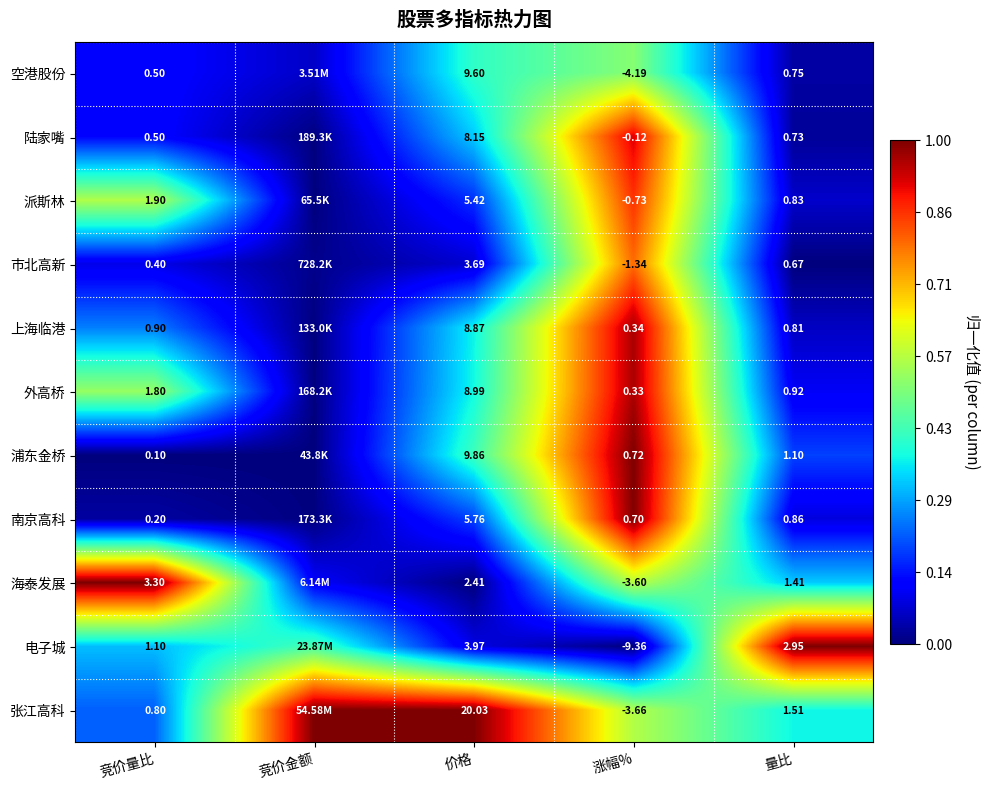

Which series changed the most between 竞价量比 and 涨幅%?

电子城